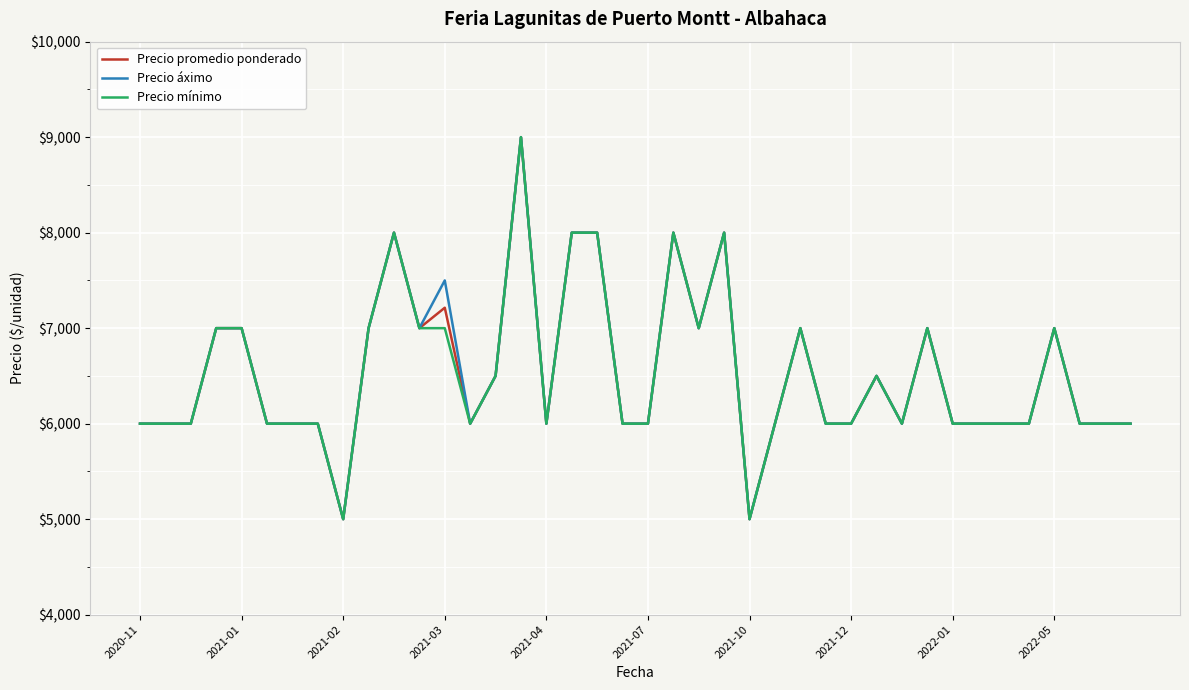

What is the greatest value displayed?

9000